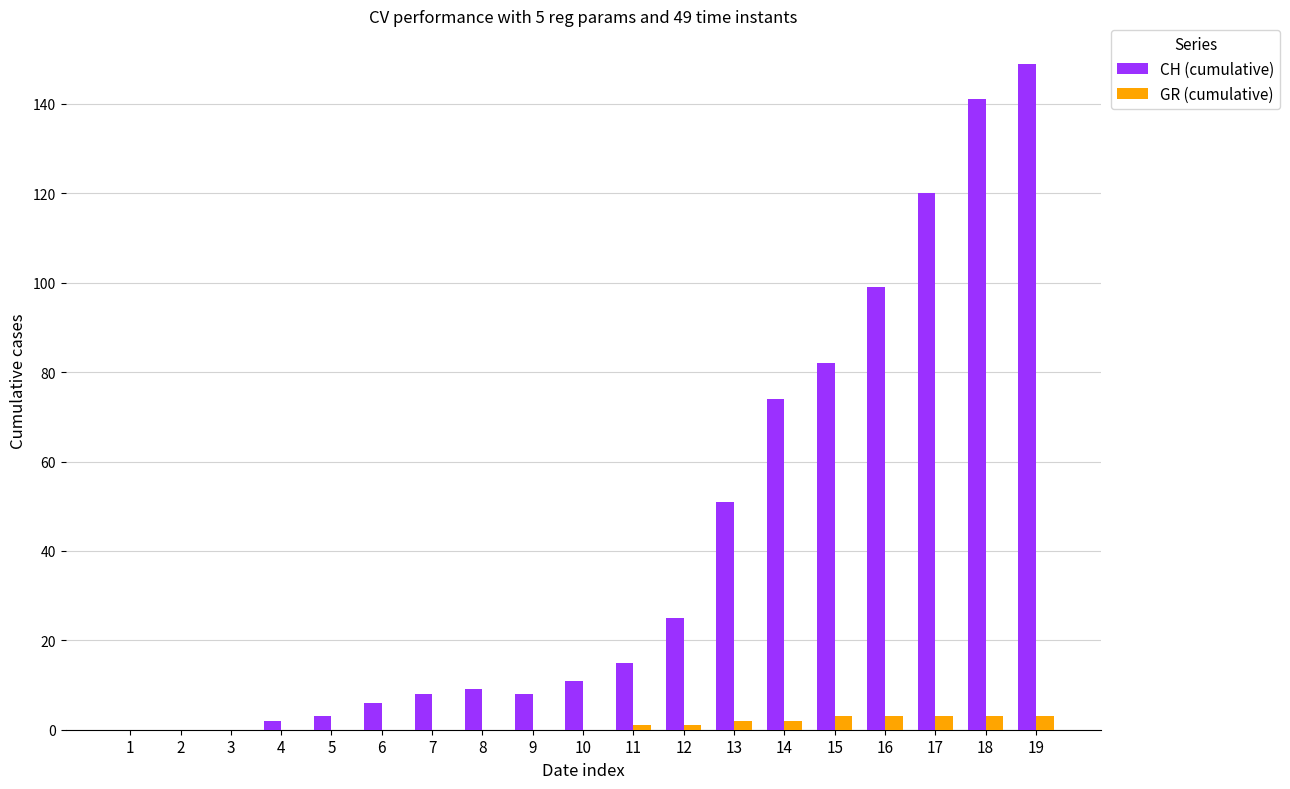

Which series has the largest total across all categories?

CH (cumulative)